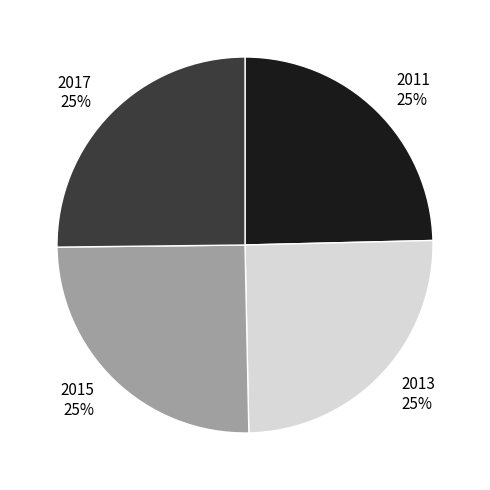

Is 2015 the majority of the pie?

No